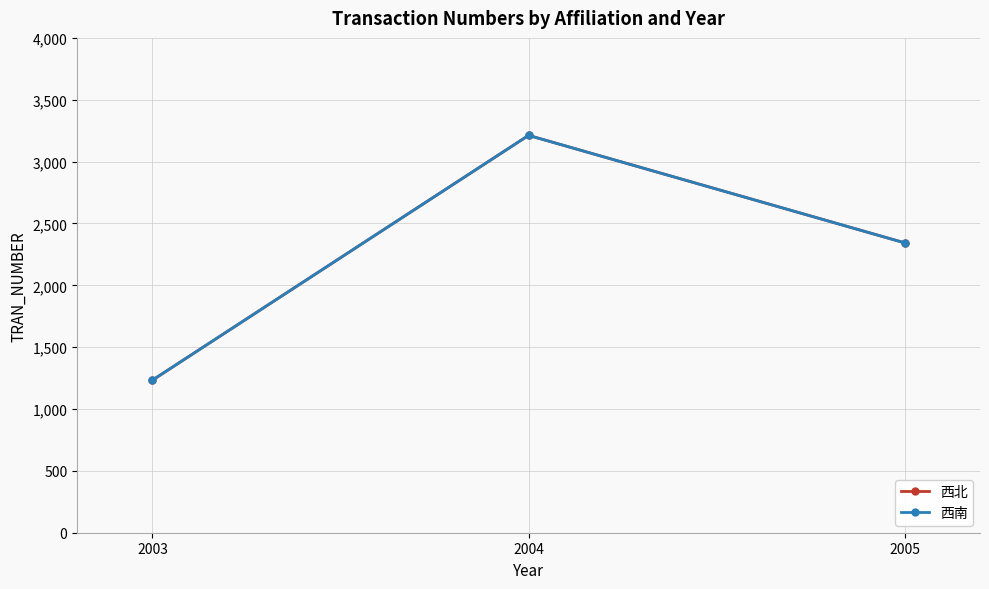

What value does the 西北 series have at 2004, to the nearest 10?

3210